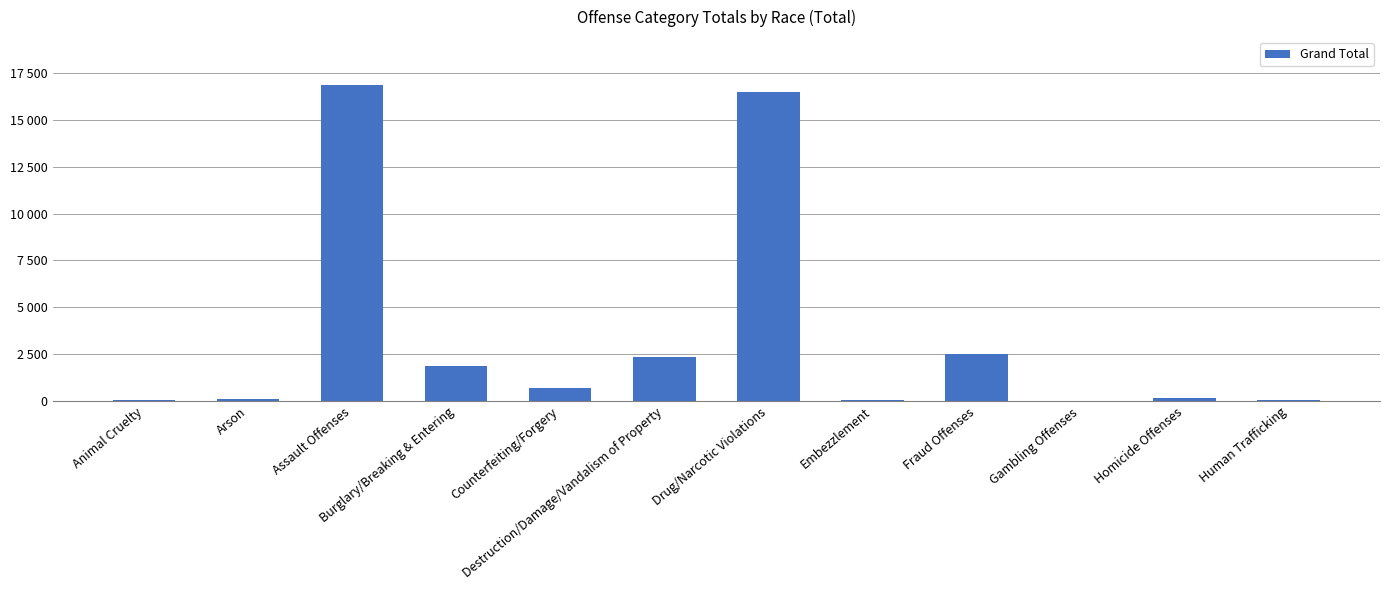

What is the difference between the values at Embezzlement and Assault Offenses?

16805